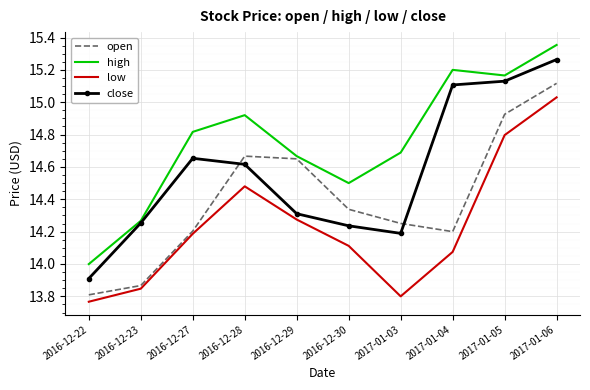

What is the difference between the highest and lowest values at 2017-01-06?

0.3